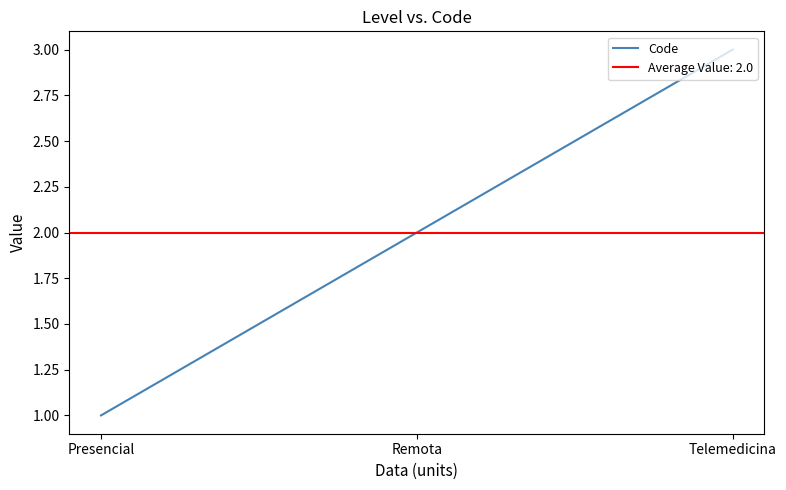

How many values are below 2?

1